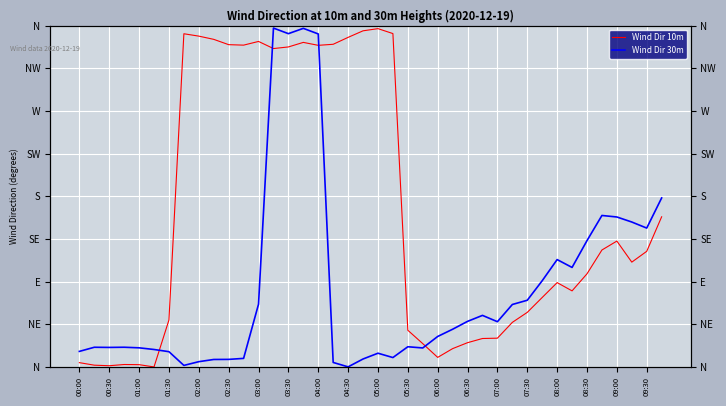

At how many categories does at least one series exceed 283?

15